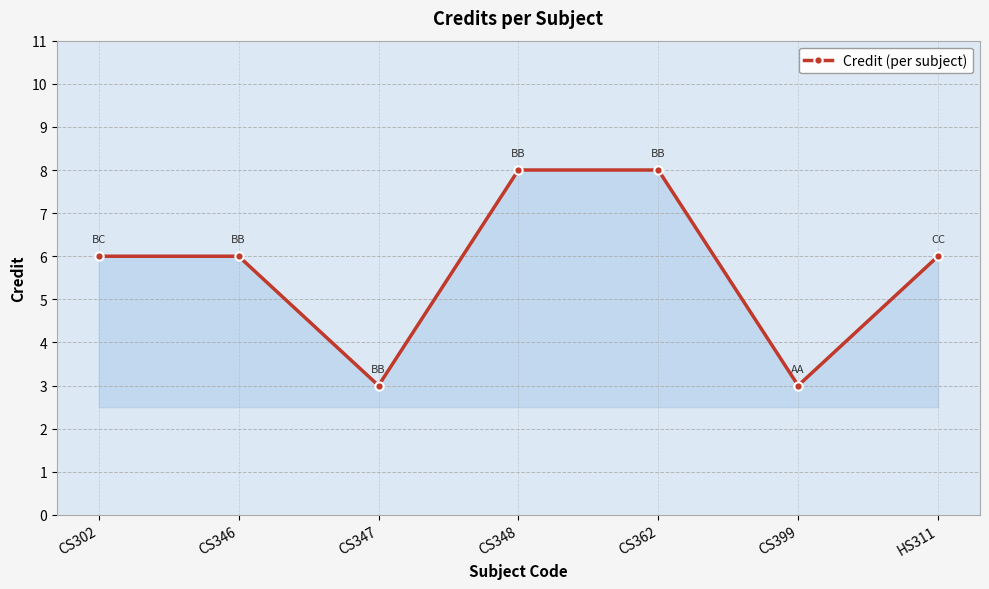

What is the smallest value displayed?

3